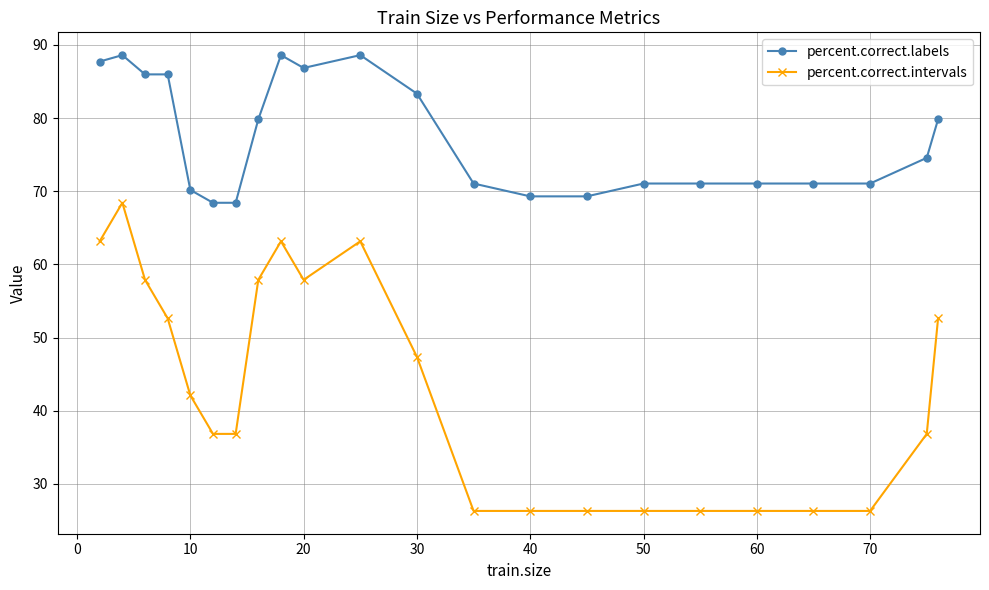

Which series has the largest range (max minus min)?

percent.correct.intervals